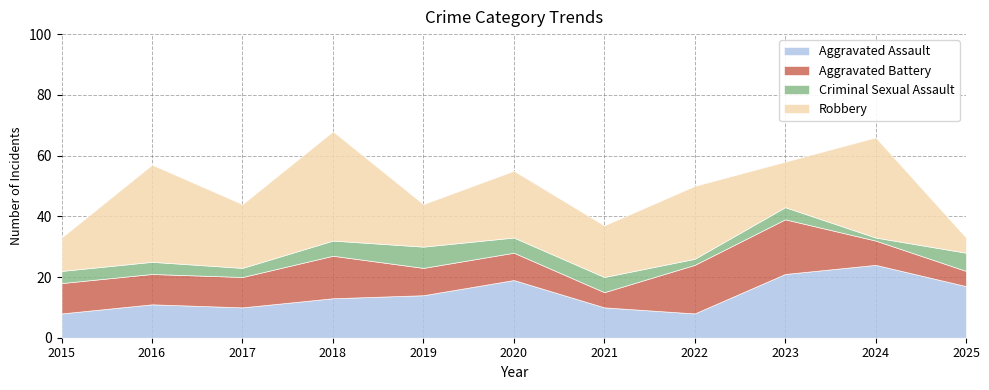

What is the minimum value shown in the chart?

1